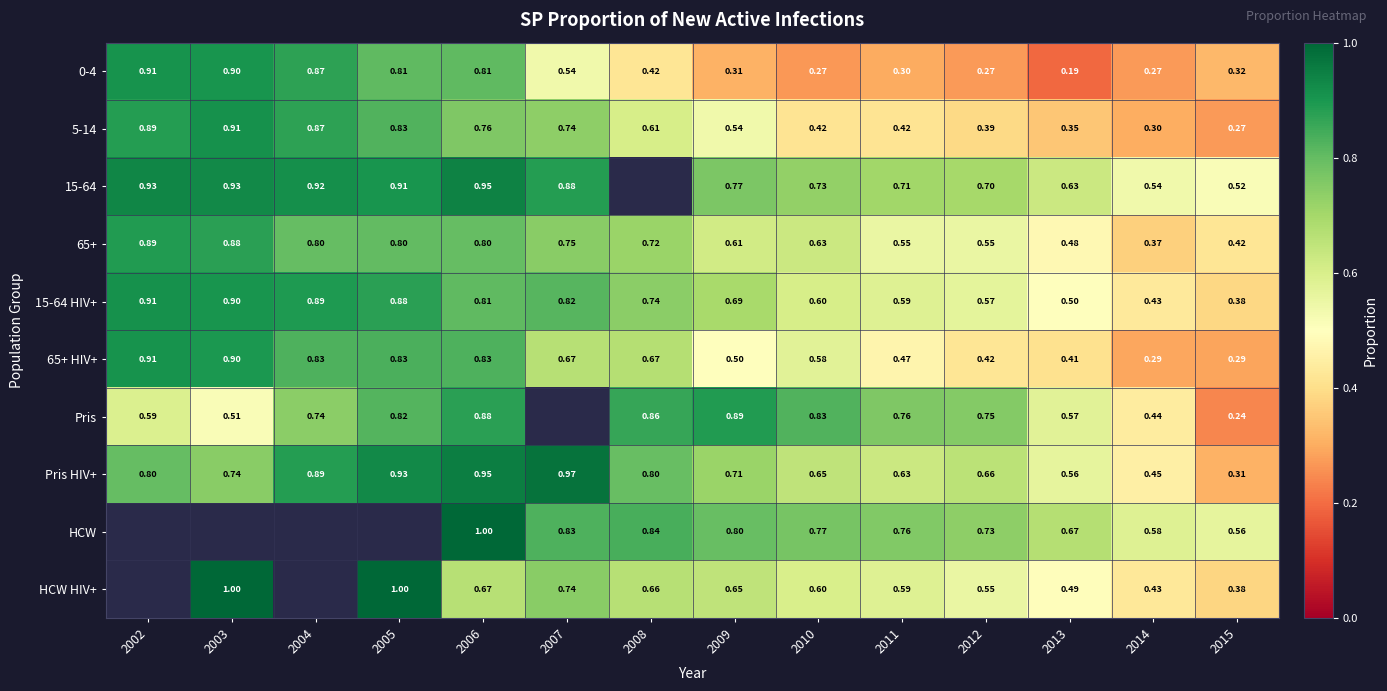

Which category has the highest value in the Pris HIV+ series?

2007